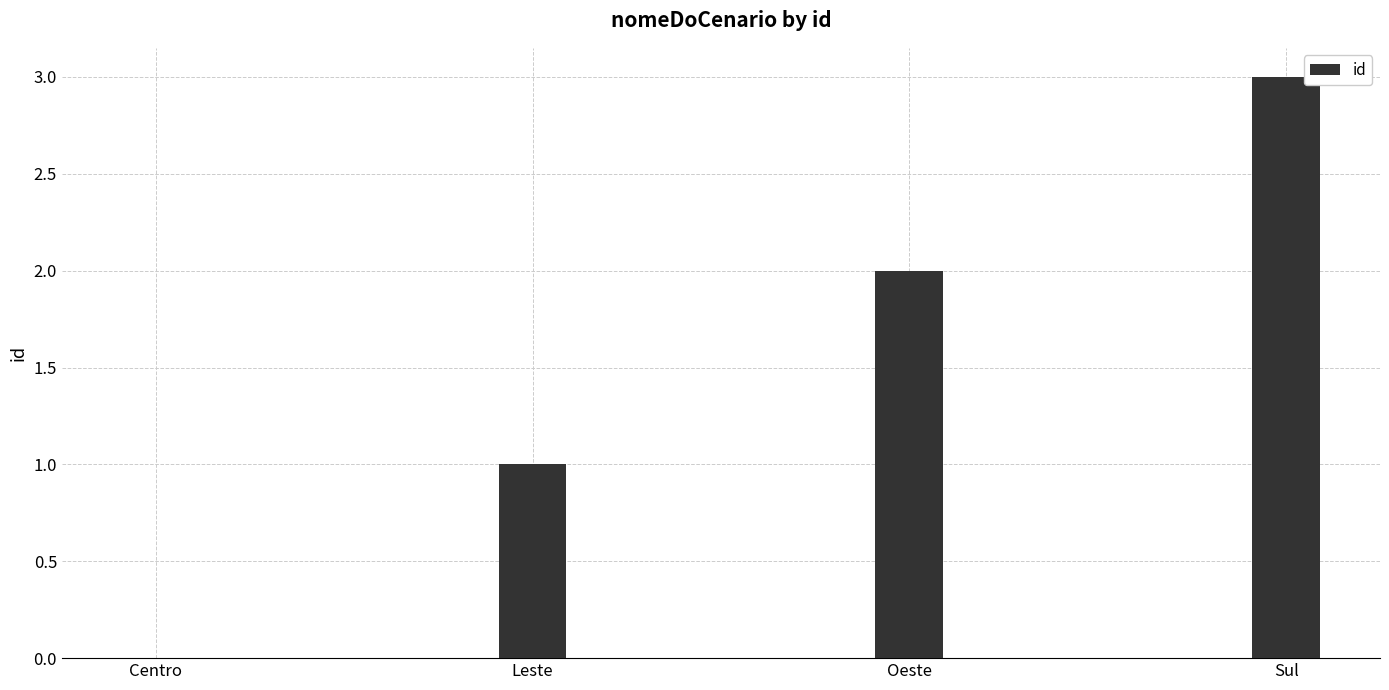

Are the bars horizontal?

No